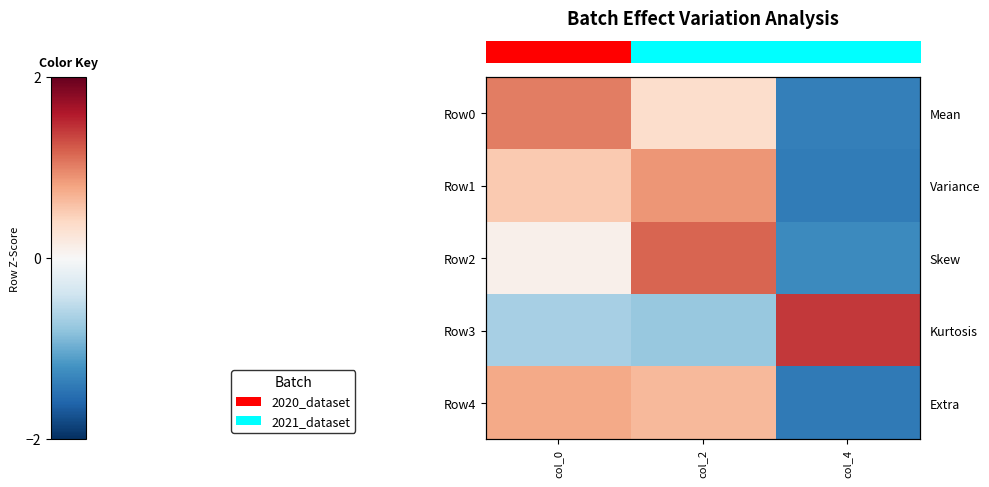

Reading right to left, what are all the values shown in this chart?

row_0: col_4=-1.4	col_2=0.3	col_0=1.0
row_1: col_4=-1.4	col_2=0.9	col_0=0.5
row_2: col_4=-1.3	col_2=1.2	col_0=0.1
row_3: col_4=1.4	col_2=-0.8	col_0=-0.7
row_4: col_4=-1.4	col_2=0.7	col_0=0.8